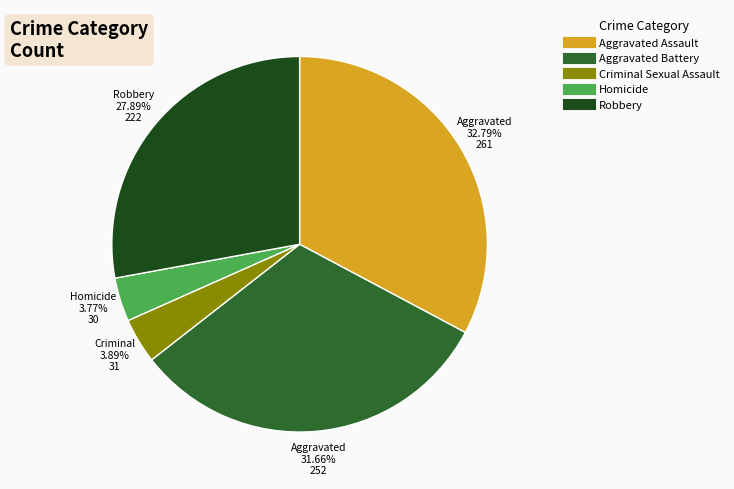

The Criminal Sexual Assault slice represents 4% of the pie. True or false?

True